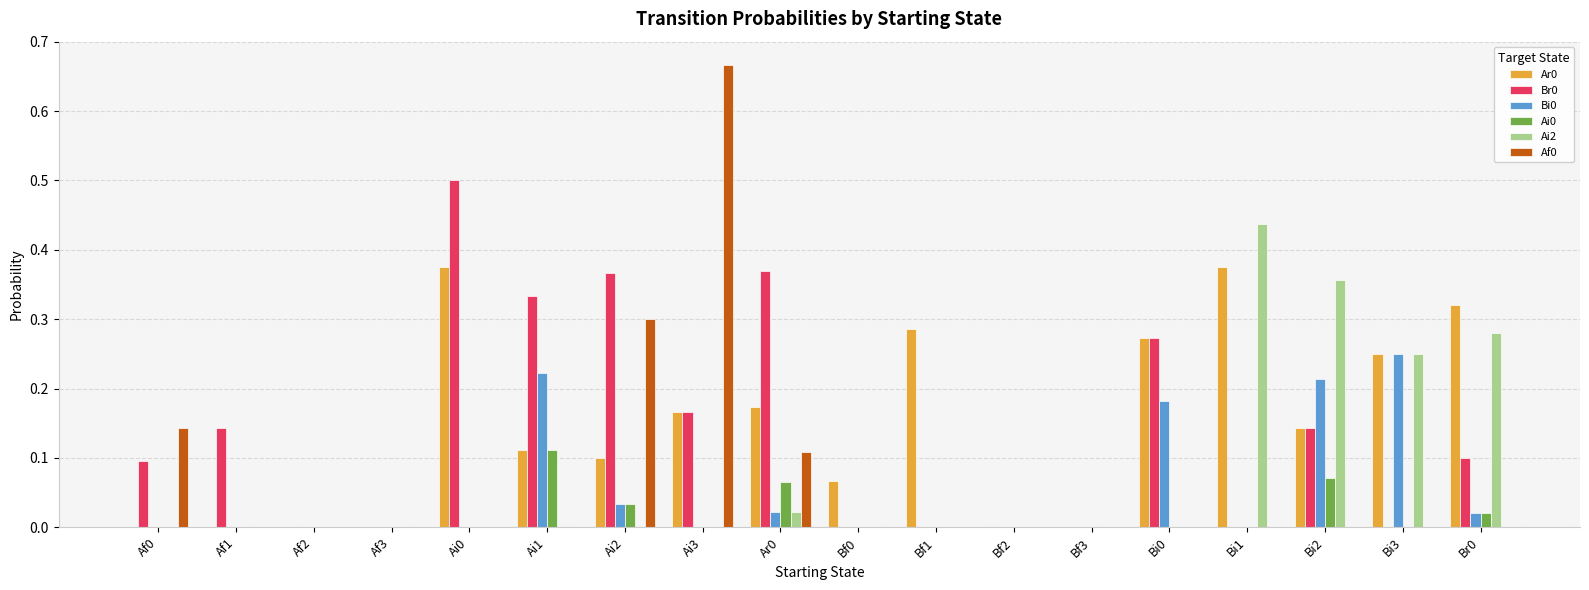

Which category has the highest value across all series?

Ai3